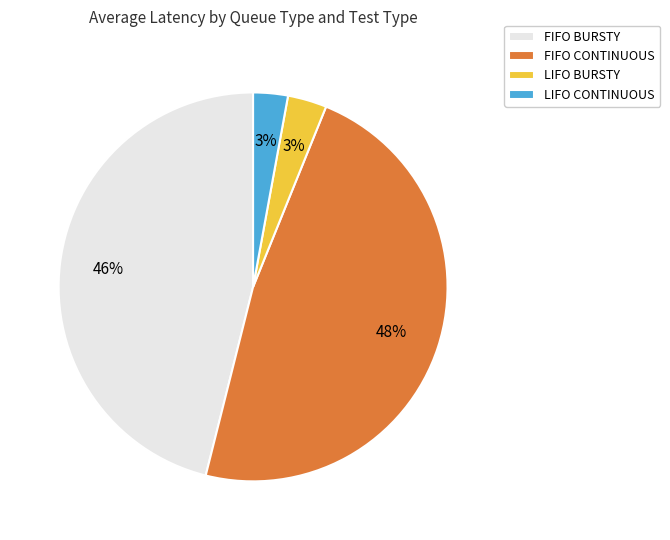

What percentage is the FIFO CONTINUOUS slice, to the nearest percent?

48%